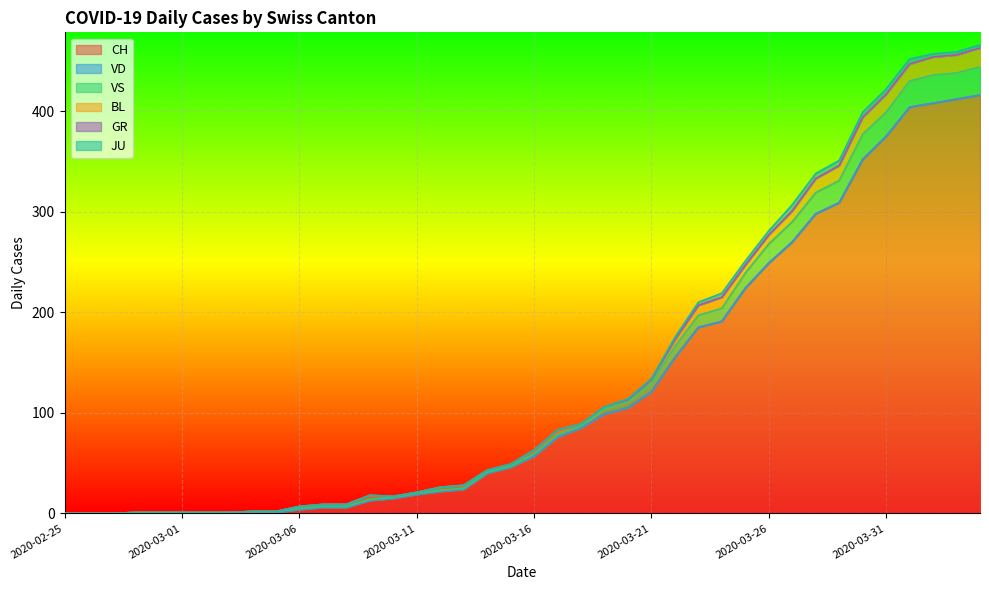

Which category has the highest value across all series?

2020-04-04